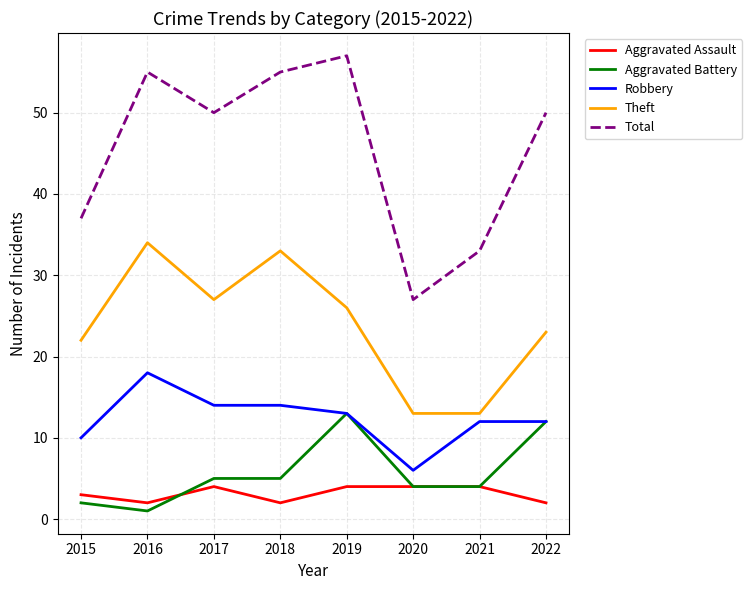

How many distinct data groups are displayed?

5